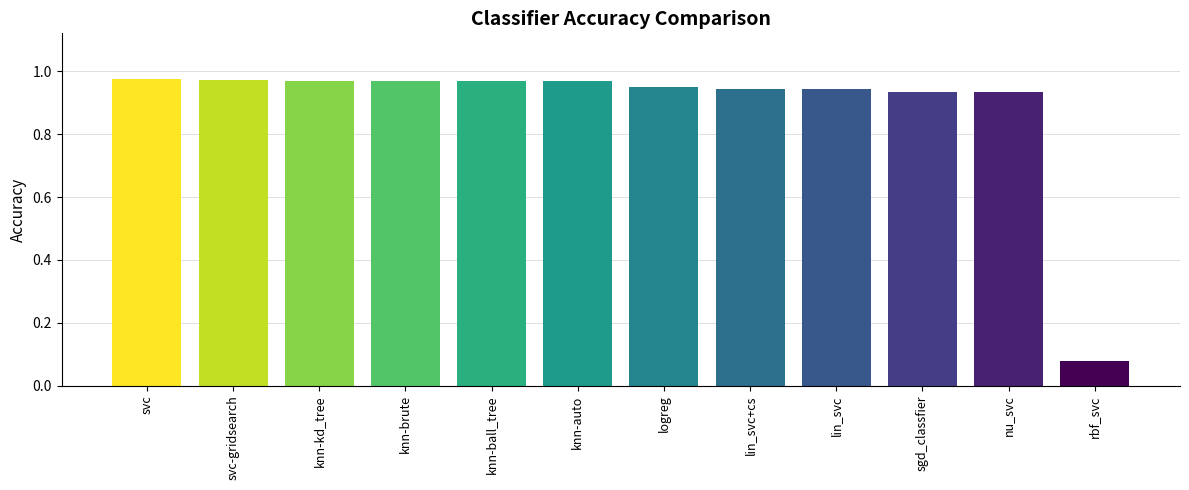

Where is the data nearest to the value 0?

rbf_svc